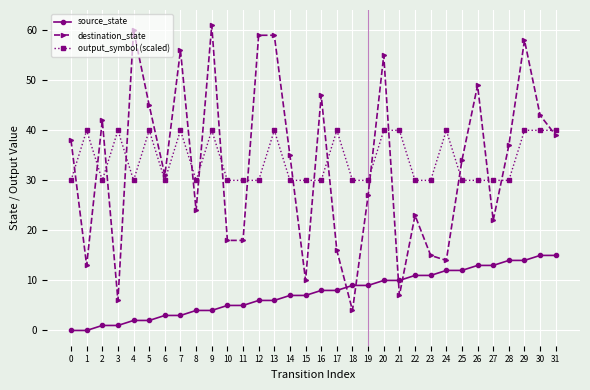

True or false: source_state and output_symbol (scaled) cross at least once.

False